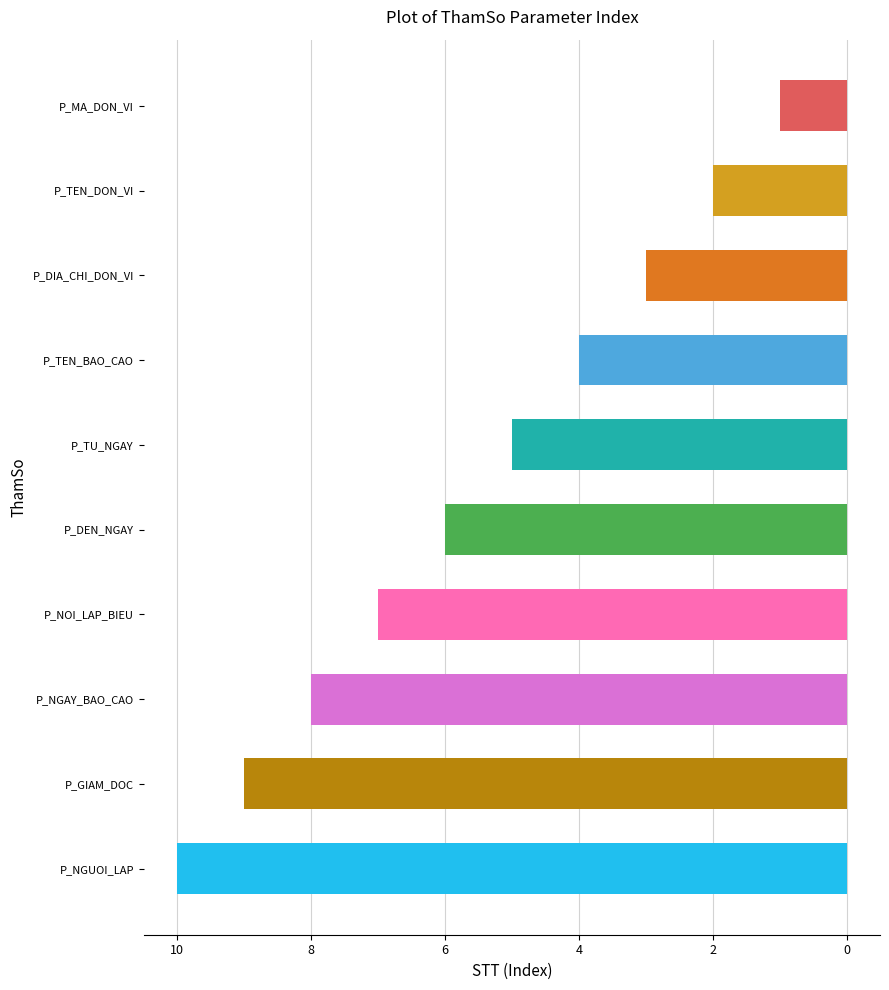

The value at P_DIA_CHI_DON_VI is 3. True or false?

True